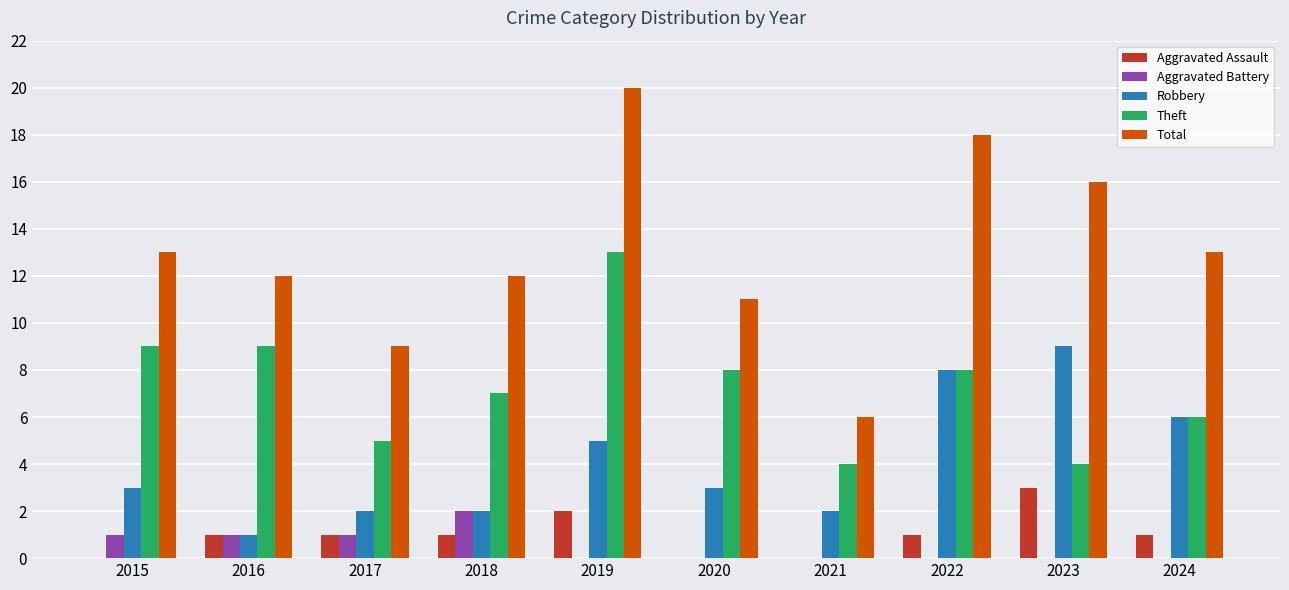

True or false: Robbery has a value of 1 at 2016.

True